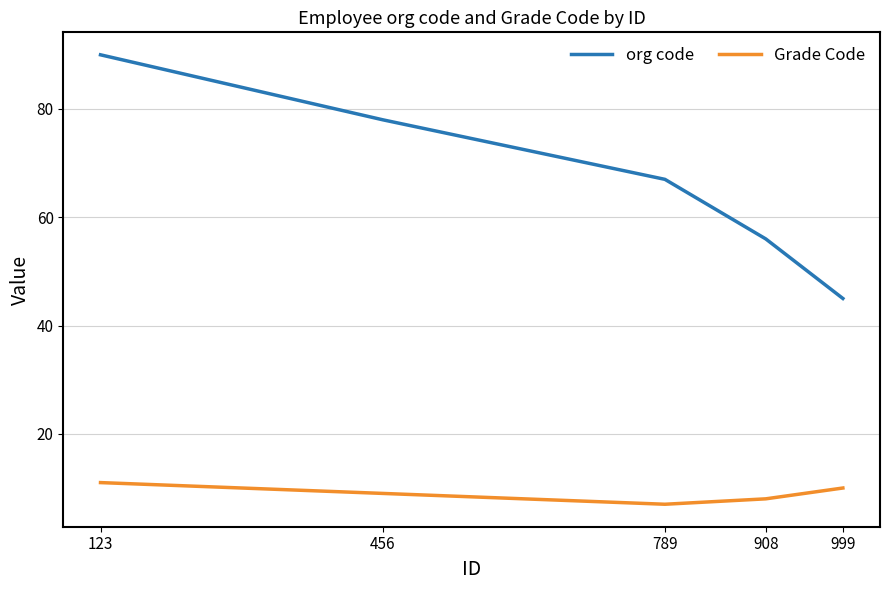

At which label does org code reach its minimum?

999